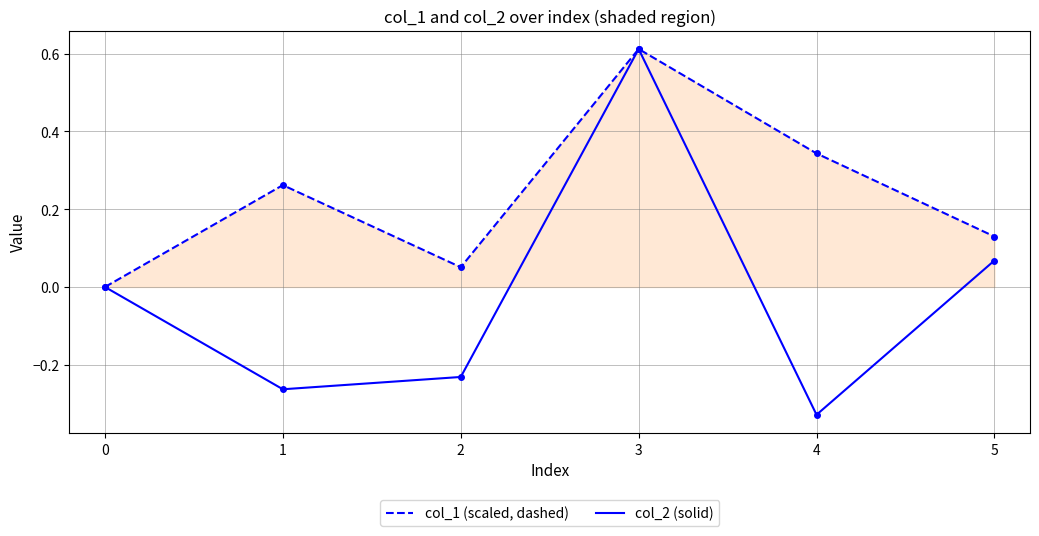

Where is col_2 (solid) nearest to the value 0?

0